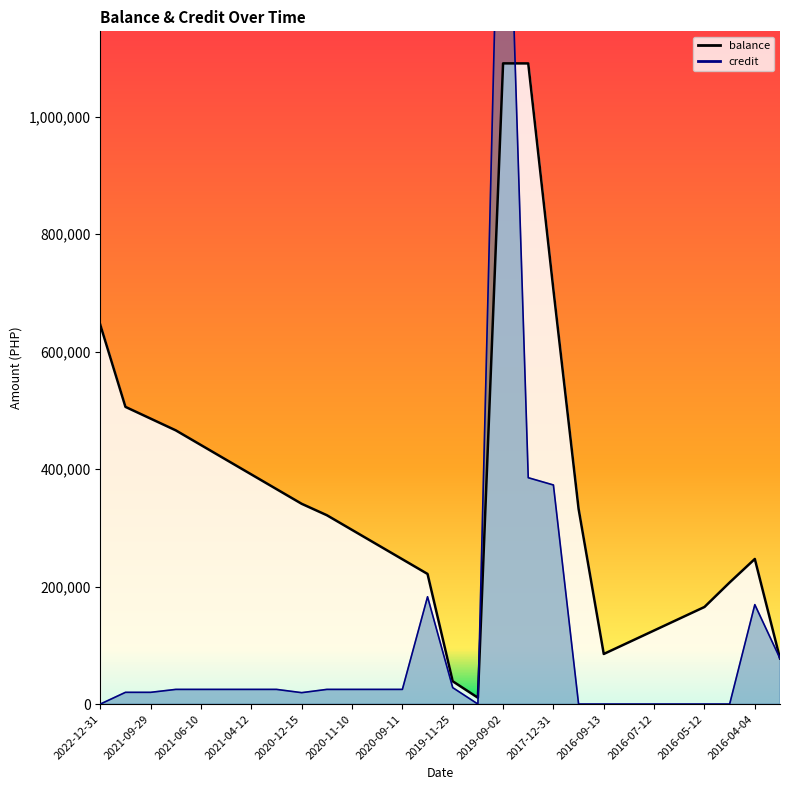

What is the total value across all series at 2016-04-04?

416392.5